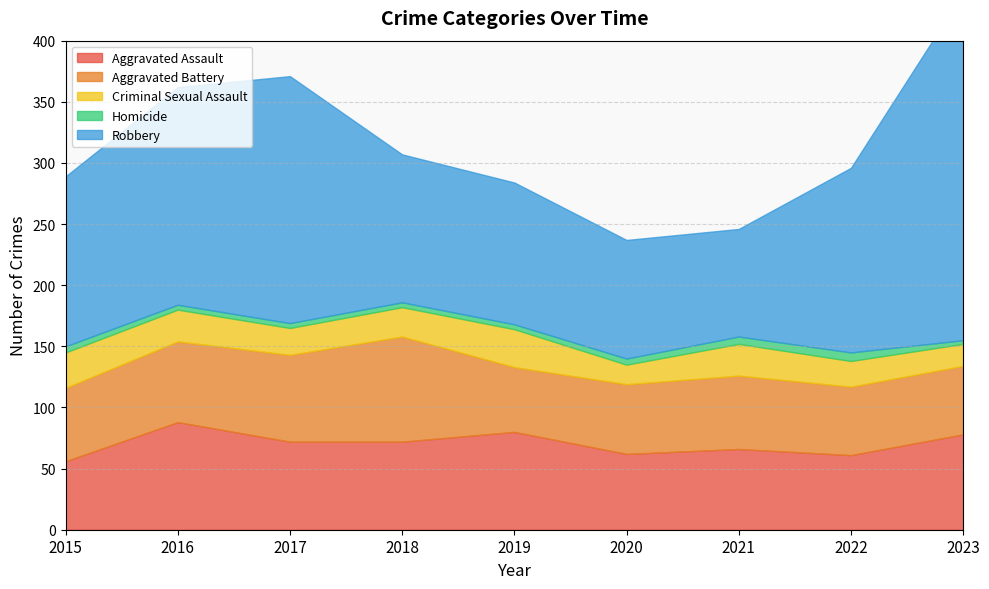

True or false: Aggravated Battery has a value of 57 at 2020.

True